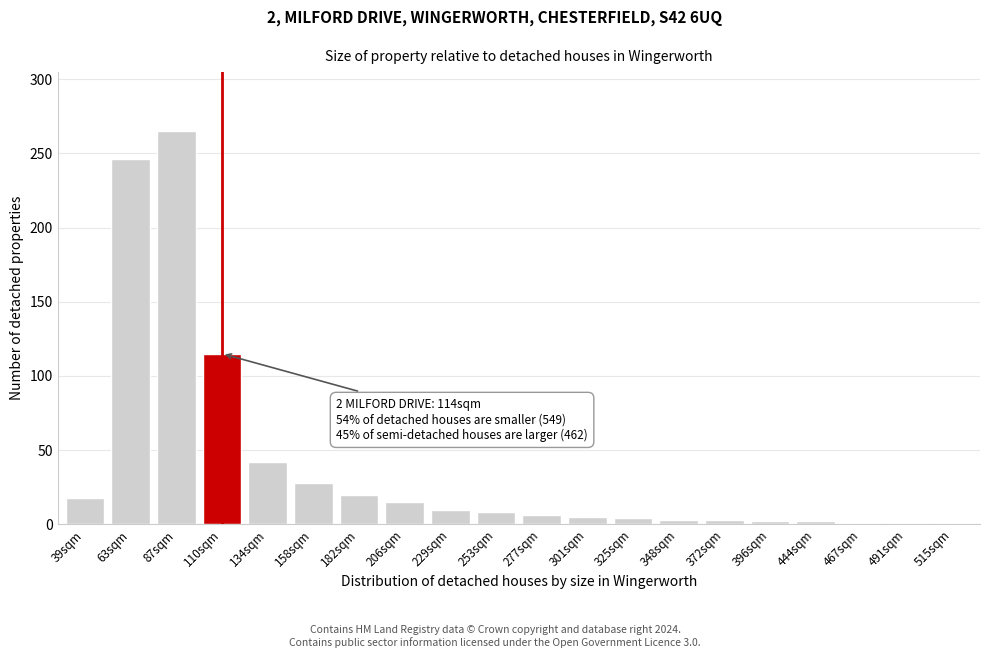

At which label is the value closest to 133?

110sqm